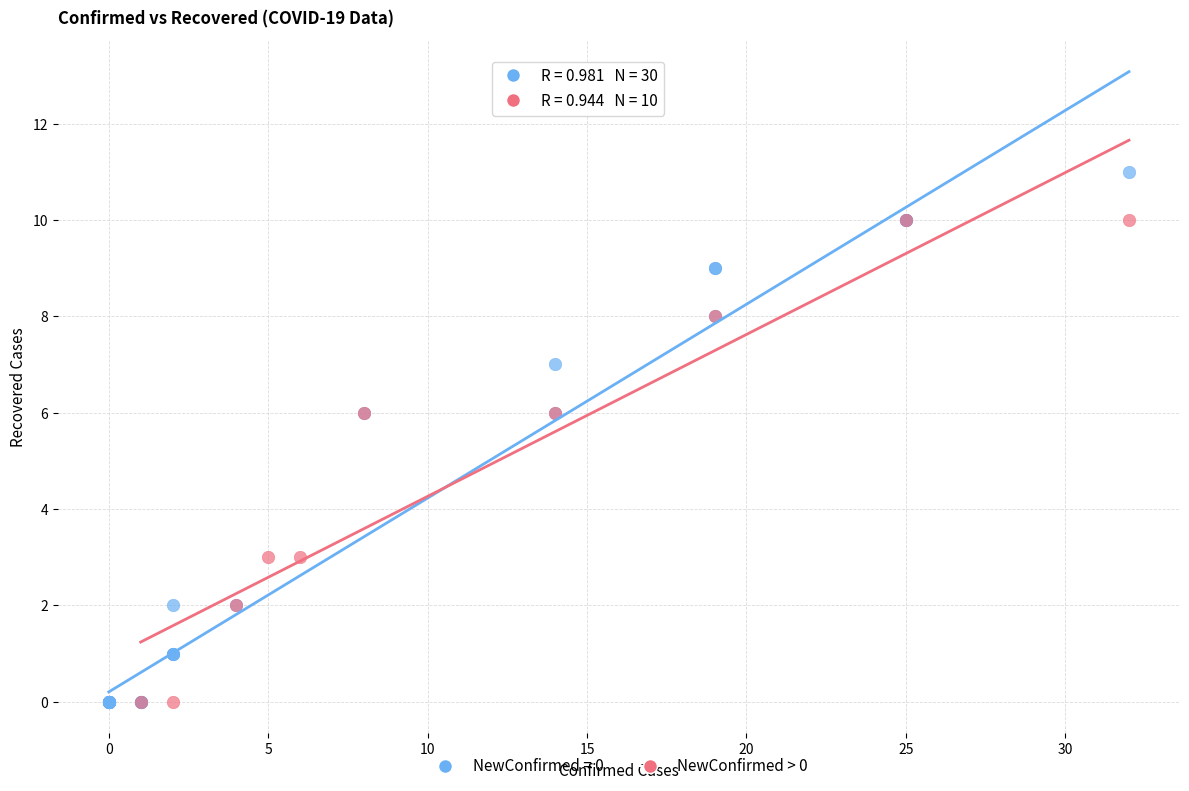

Which series has the widest spread of Y values?

NewConfirmed = 0